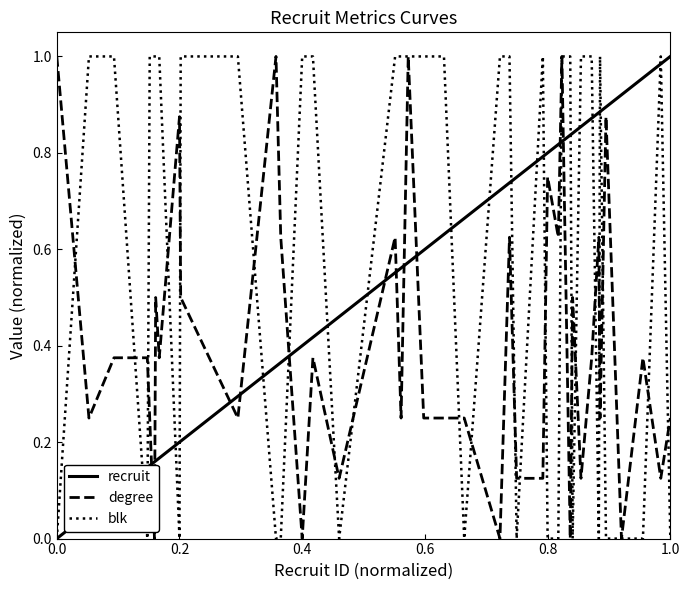

Which series ends up on top after the final intersection of recruit and degree?

recruit